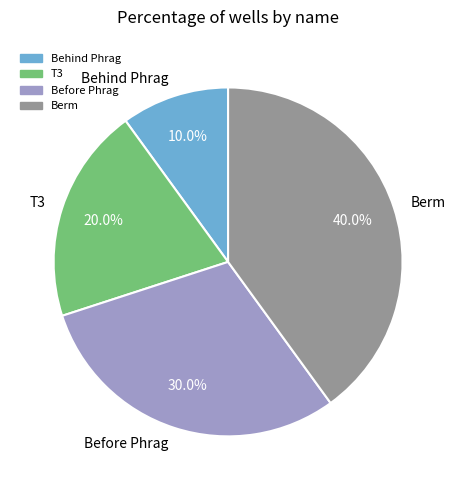

The Behind Phrag slice represents 21% of the pie. True or false?

False